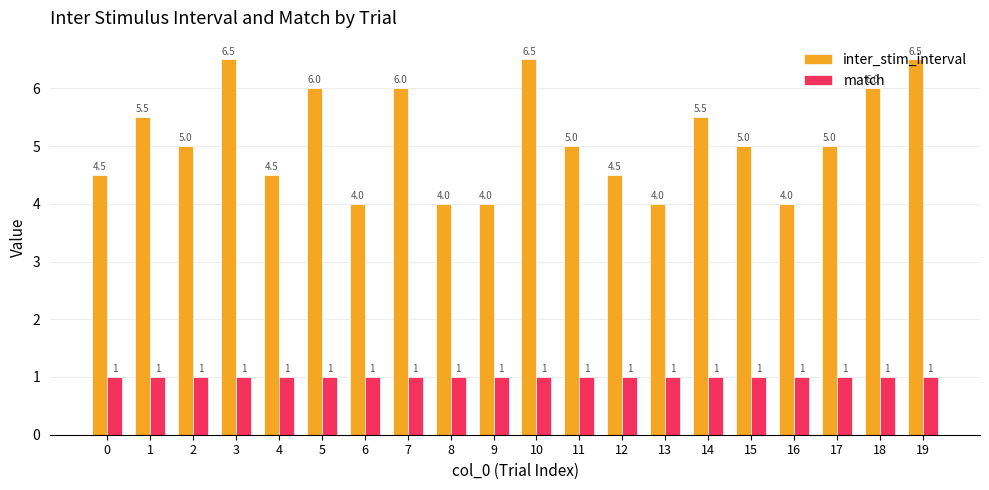

The value of inter_stim_interval at 8 is 6.2. True or false?

False